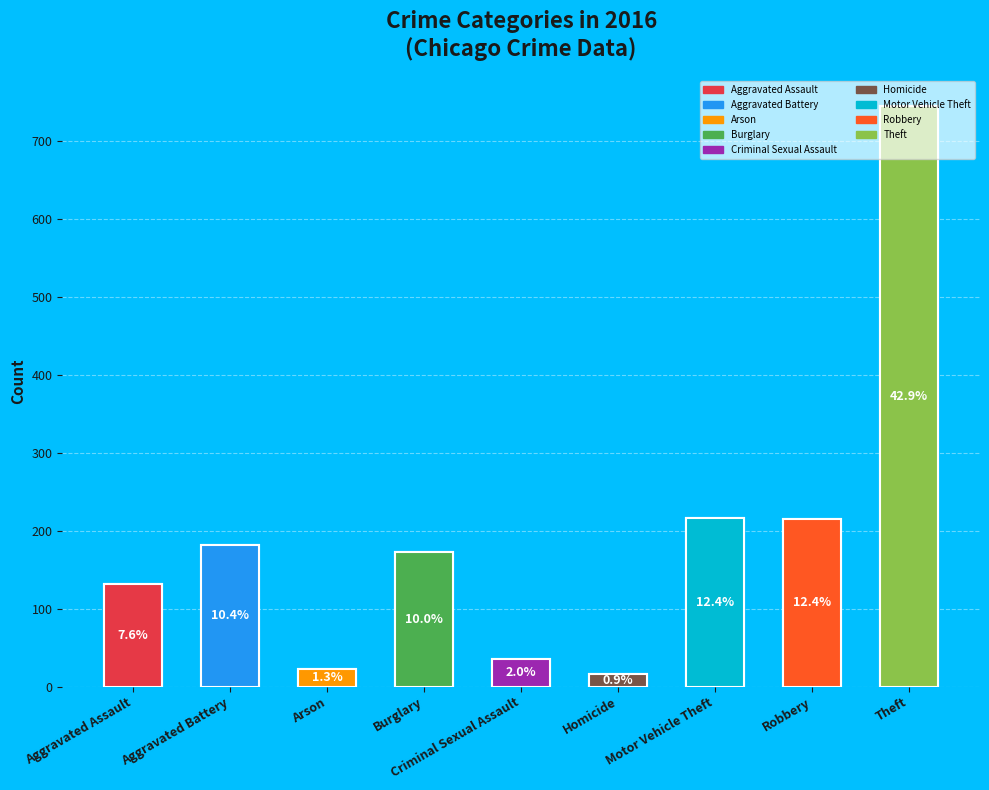

True or false: Burglary accounts for 1% of the total.

False